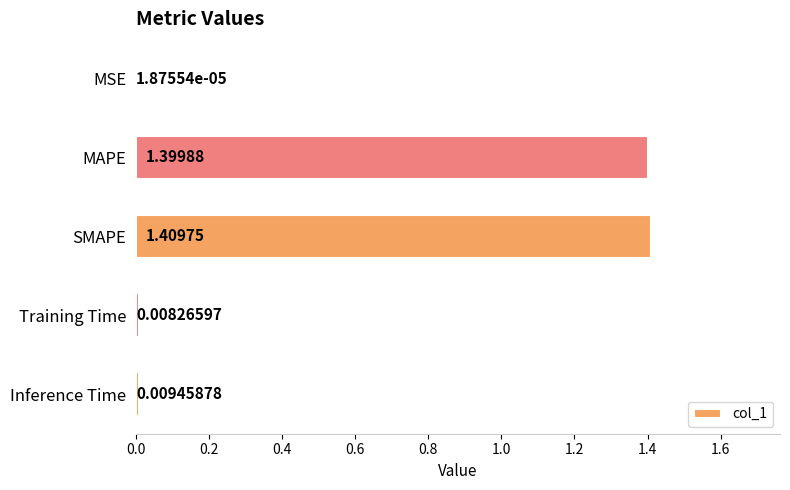

Which category has the highest value across all series?

SMAPE